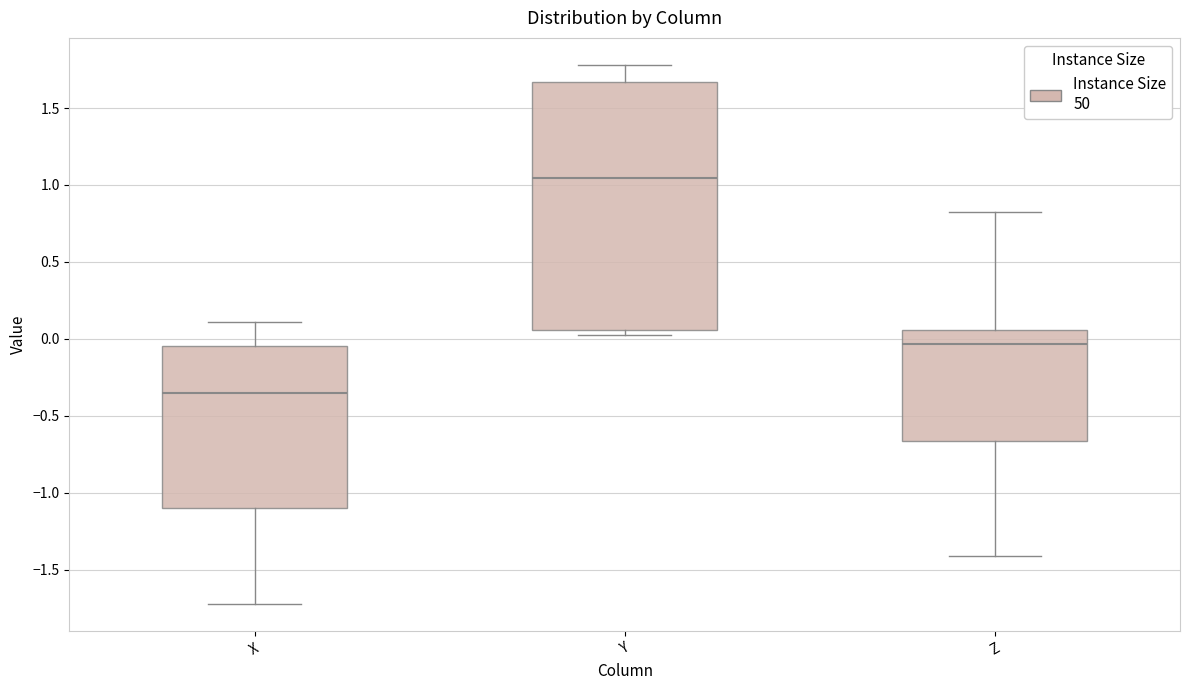

Reading left to right, transcribe this box plot: for each box, give where its median line is, the range the box spans, and where its two whiskers end, as read against the y-axis. The values are not printed on the chart, so give them approximately, as read against the axis.

X: median -0.35, box -1.10 to -0.05, whiskers -1.70 to 0.10
Y: median 1.05, box 0.05 to 1.65, whiskers 0.05 (just below the box's lower edge) to 1.80
Z: median -0.05, box -0.65 to 0.05, whiskers -1.40 to 0.85